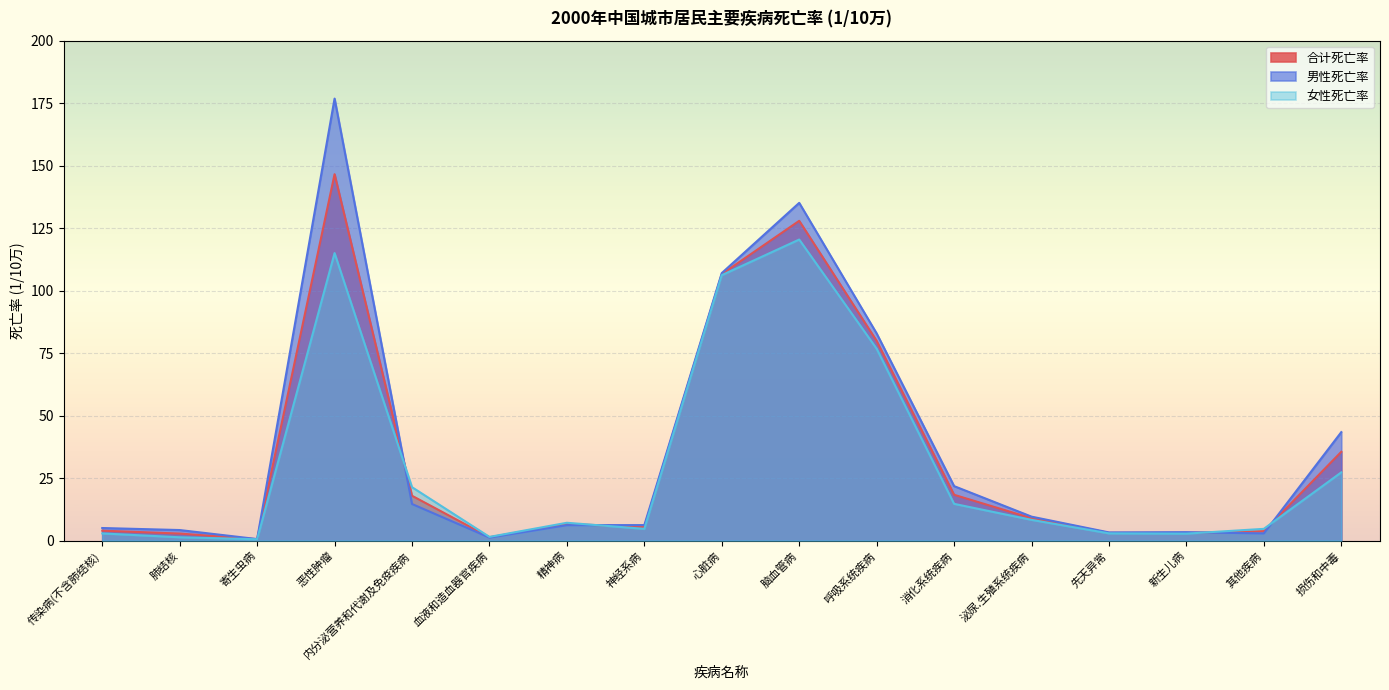

The 女性死亡率 series shows 3.0 at 先天异常. True or false?

True